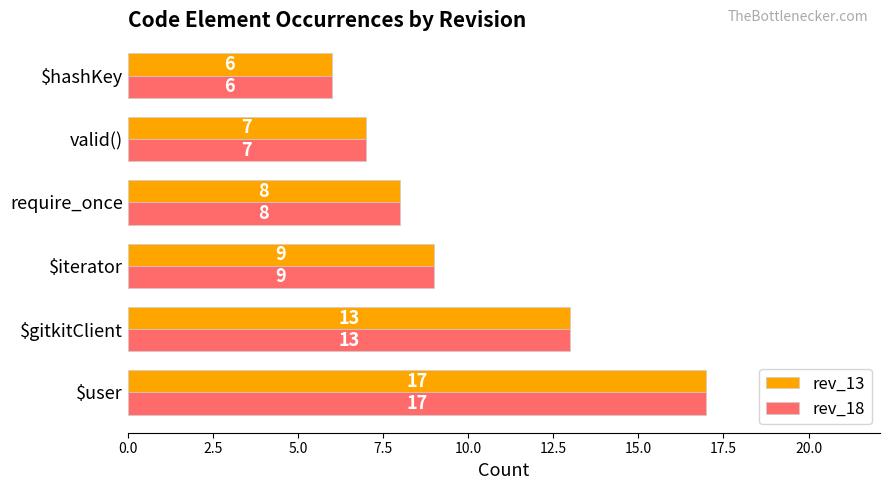

Read the rev_13 value at require_once.

8